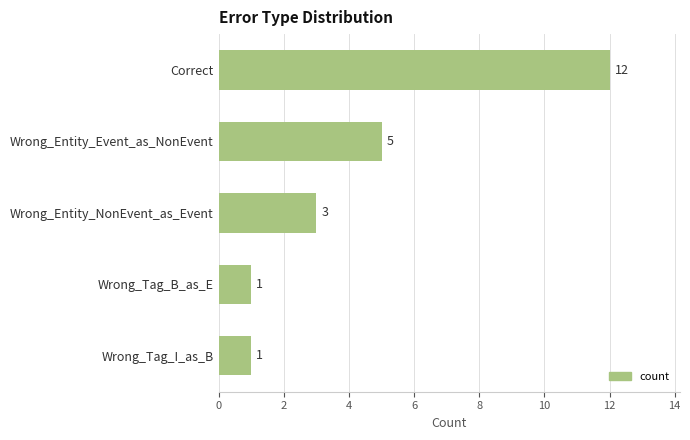

How many distinct data groups are displayed?

1